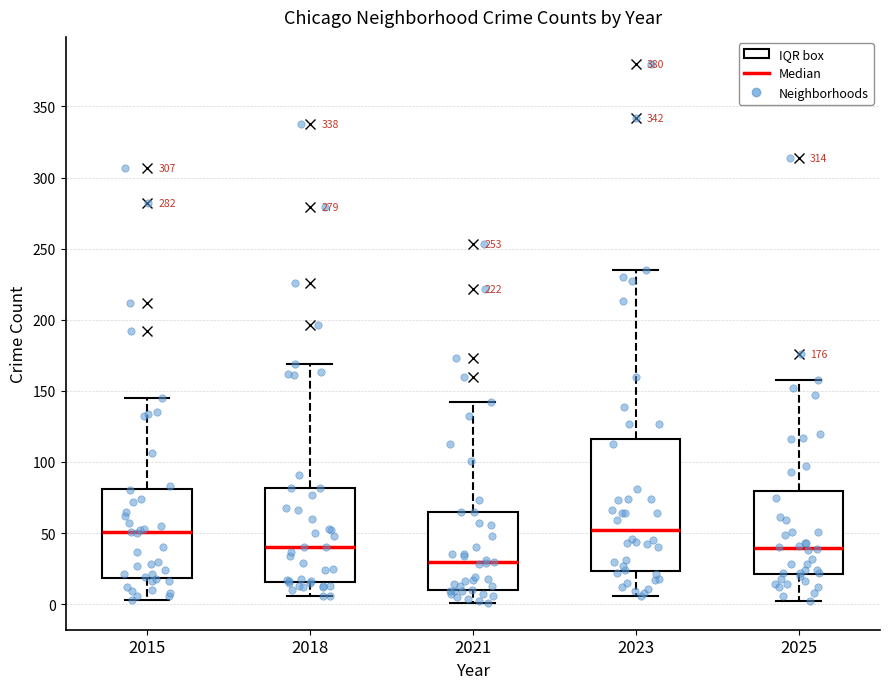

Which box is the tallest, from its lower edge to its upper edge?

2023